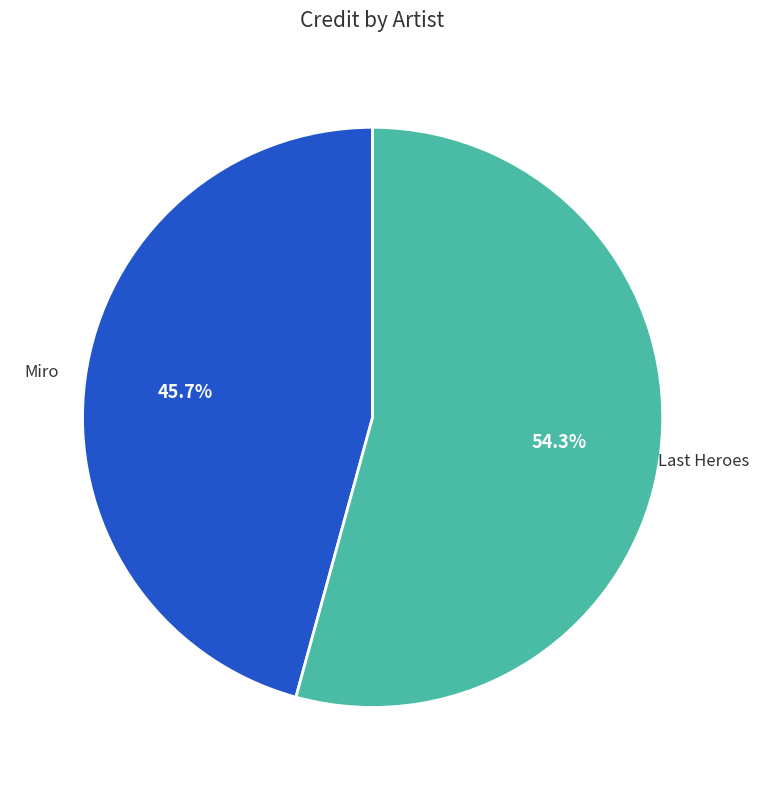

Is there any slice that represents more than half of the pie?

Yes